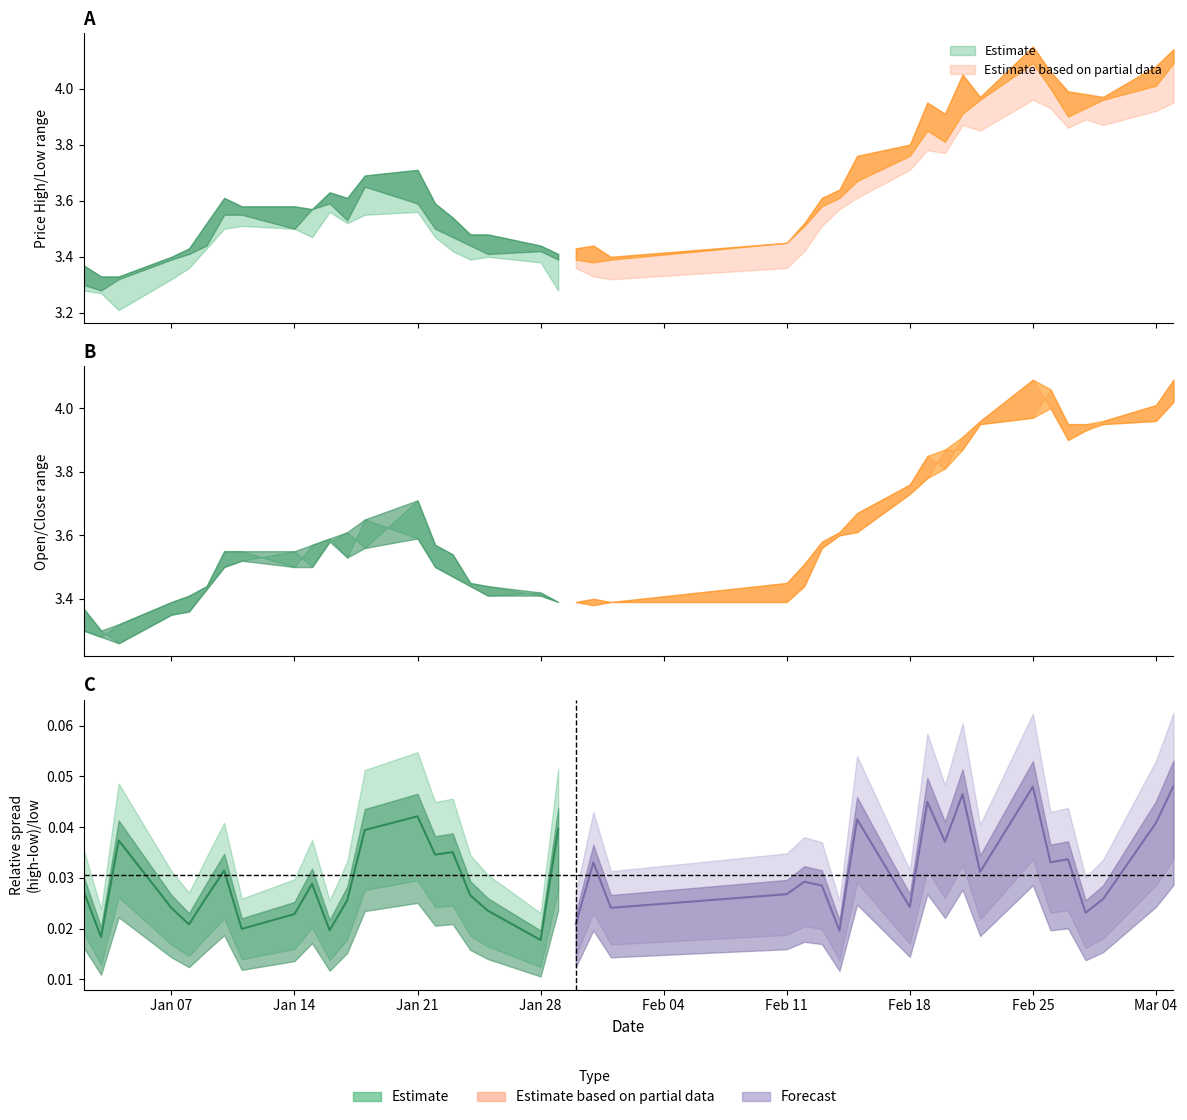

At which category does open reach its first local peak?

8